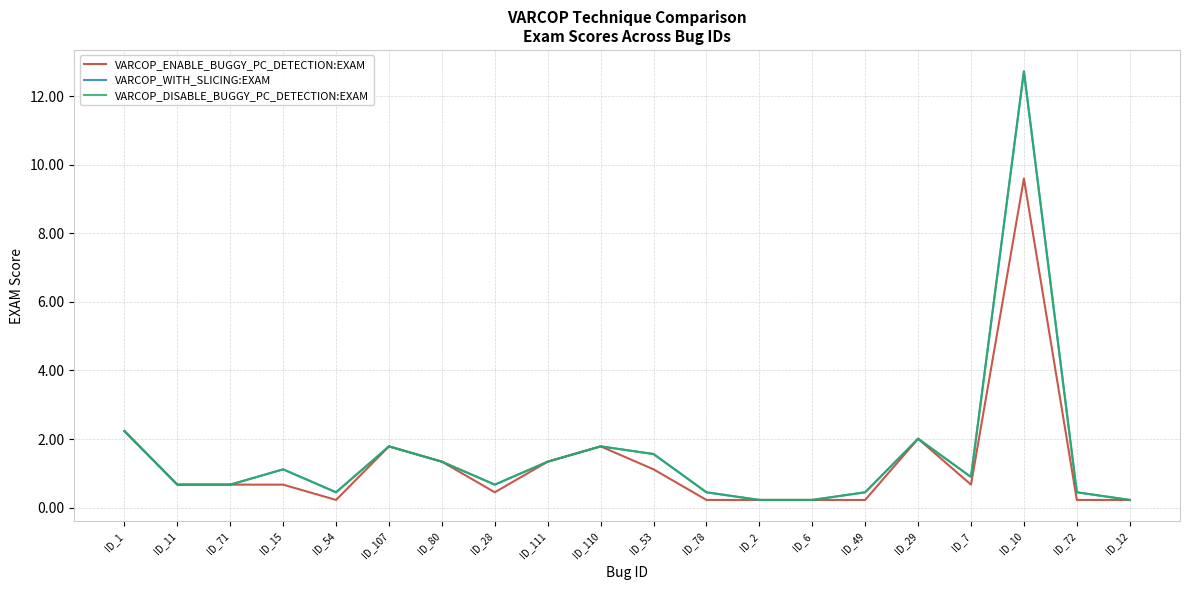

True or false: VARCOP_DISABLE_BUGGY_PC_DETECTION:EXAM and VARCOP_ENABLE_BUGGY_PC_DETECTION:EXAM intersect in this chart.

False